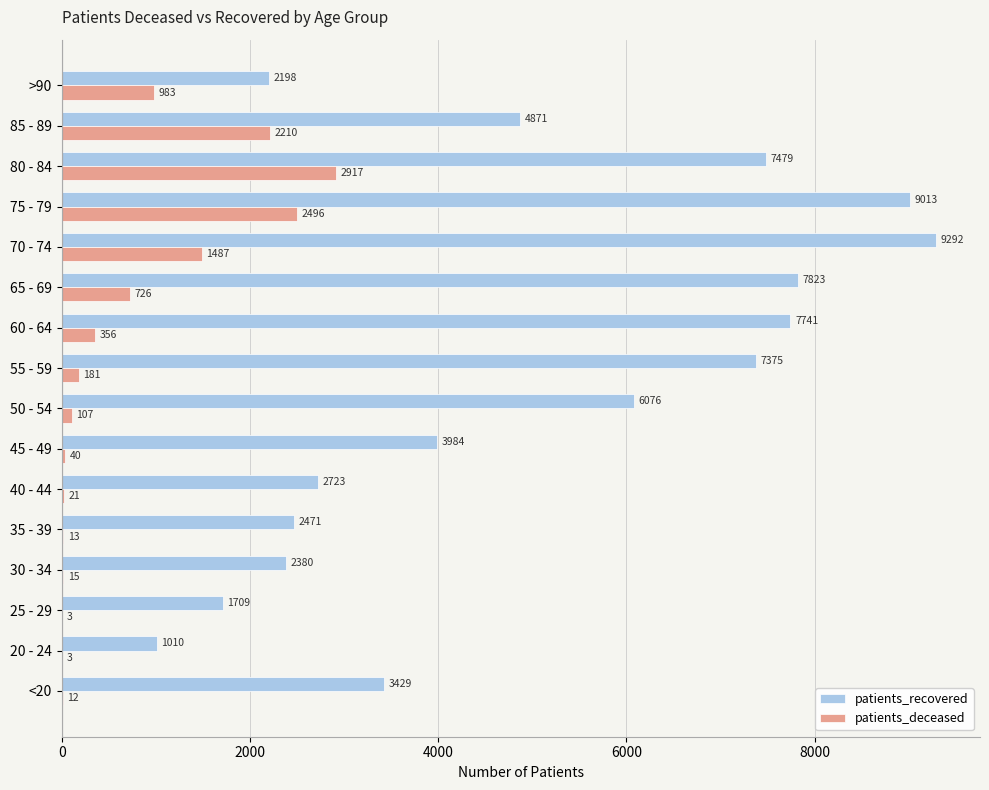

Which series changed the most between 30 - 34 and 55 - 59?

patients_recovered